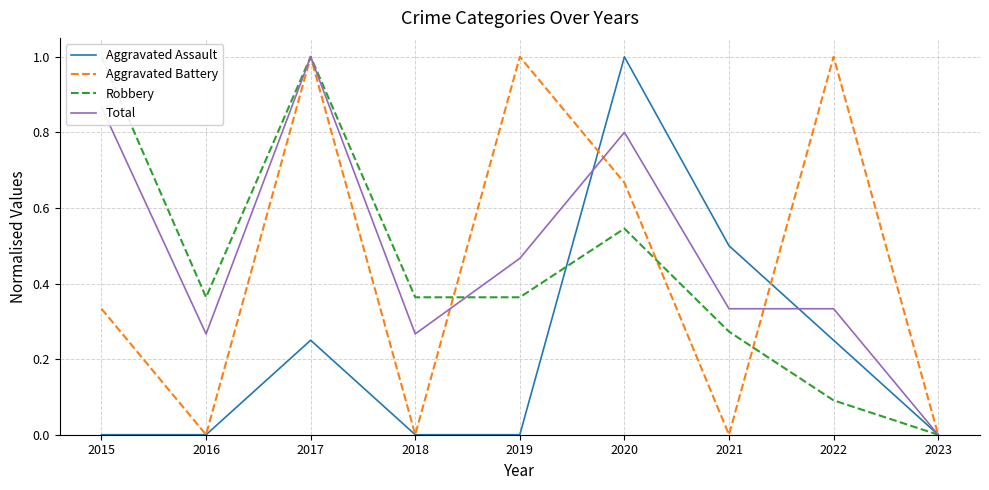

How many values in Total are above zero?

8